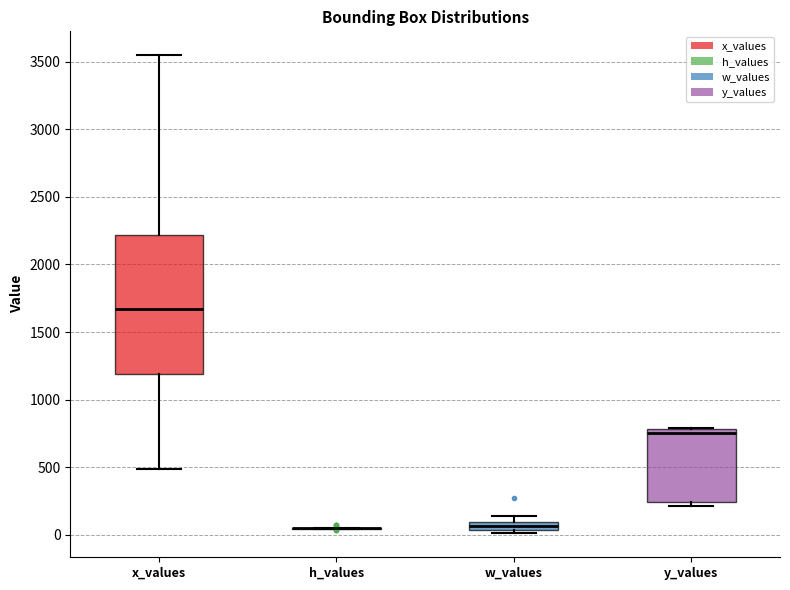

Which box is the tallest, from its lower edge to its upper edge?

x_values